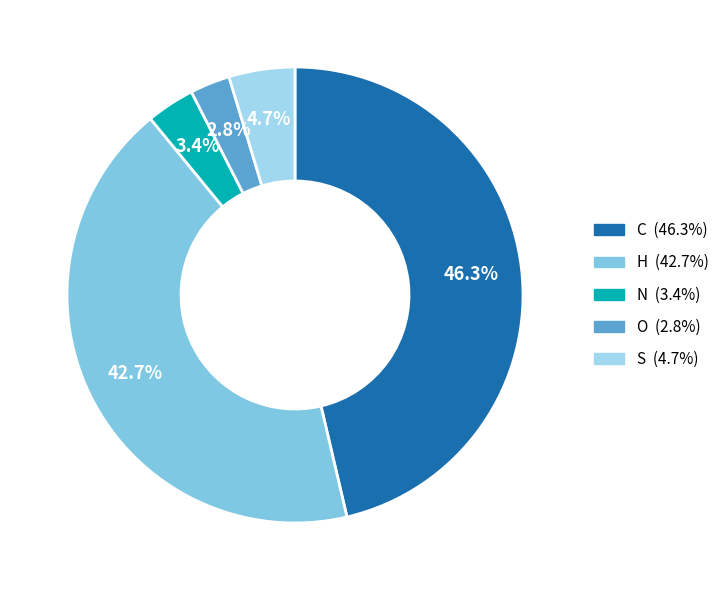

To the nearest percent, what is the average slice percentage?

20%